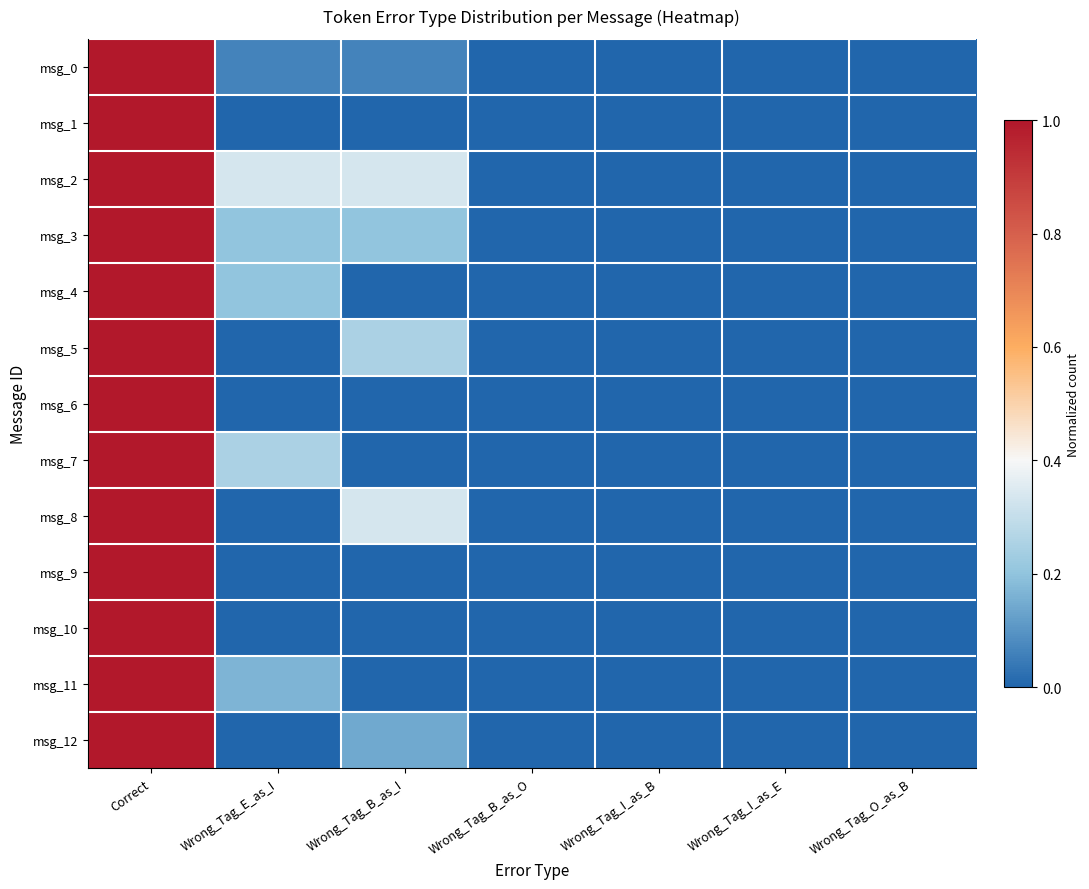

Reading right to left, transcribe all the data shown in this chart.

msg_0: Wrong_Tag_O_as_B=0.0	Wrong_Tag_I_as_E=0.0	Wrong_Tag_I_as_B=0.0	Wrong_Tag_B_as_O=0.0	Wrong_Tag_B_as_I=0.1	Wrong_Tag_E_as_I=0.1	Correct=1.0
msg_1: Wrong_Tag_O_as_B=0.0	Wrong_Tag_I_as_E=0.0	Wrong_Tag_I_as_B=0.0	Wrong_Tag_B_as_O=0.0	Wrong_Tag_B_as_I=0.0	Wrong_Tag_E_as_I=0.0	Correct=1.0
msg_2: Wrong_Tag_O_as_B=0.0	Wrong_Tag_I_as_E=0.0	Wrong_Tag_I_as_B=0.0	Wrong_Tag_B_as_O=0.0	Wrong_Tag_B_as_I=0.3	Wrong_Tag_E_as_I=0.3	Correct=1.0
msg_3: Wrong_Tag_O_as_B=0.0	Wrong_Tag_I_as_E=0.0	Wrong_Tag_I_as_B=0.0	Wrong_Tag_B_as_O=0.0	Wrong_Tag_B_as_I=0.2	Wrong_Tag_E_as_I=0.2	Correct=1.0
msg_4: Wrong_Tag_O_as_B=0.0	Wrong_Tag_I_as_E=0.0	Wrong_Tag_I_as_B=0.0	Wrong_Tag_B_as_O=0.0	Wrong_Tag_B_as_I=0.0	Wrong_Tag_E_as_I=0.2	Correct=1.0
msg_5: Wrong_Tag_O_as_B=0.0	Wrong_Tag_I_as_E=0.0	Wrong_Tag_I_as_B=0.0	Wrong_Tag_B_as_O=0.0	Wrong_Tag_B_as_I=0.2	Wrong_Tag_E_as_I=0.0	Correct=1.0
msg_6: Wrong_Tag_O_as_B=0.0	Wrong_Tag_I_as_E=0.0	Wrong_Tag_I_as_B=0.0	Wrong_Tag_B_as_O=0.0	Wrong_Tag_B_as_I=0.0	Wrong_Tag_E_as_I=0.0	Correct=1.0
msg_7: Wrong_Tag_O_as_B=0.0	Wrong_Tag_I_as_E=0.0	Wrong_Tag_I_as_B=0.0	Wrong_Tag_B_as_O=0.0	Wrong_Tag_B_as_I=0.0	Wrong_Tag_E_as_I=0.2	Correct=1.0
msg_8: Wrong_Tag_O_as_B=0.0	Wrong_Tag_I_as_E=0.0	Wrong_Tag_I_as_B=0.0	Wrong_Tag_B_as_O=0.0	Wrong_Tag_B_as_I=0.3	Wrong_Tag_E_as_I=0.0	Correct=1.0
msg_9: Wrong_Tag_O_as_B=0.0	Wrong_Tag_I_as_E=0.0	Wrong_Tag_I_as_B=0.0	Wrong_Tag_B_as_O=0.0	Wrong_Tag_B_as_I=0.0	Wrong_Tag_E_as_I=0.0	Correct=1.0
msg_10: Wrong_Tag_O_as_B=0.0	Wrong_Tag_I_as_E=0.0	Wrong_Tag_I_as_B=0.0	Wrong_Tag_B_as_O=0.0	Wrong_Tag_B_as_I=0.0	Wrong_Tag_E_as_I=0.0	Correct=1.0
msg_11: Wrong_Tag_O_as_B=0.0	Wrong_Tag_I_as_E=0.0	Wrong_Tag_I_as_B=0.0	Wrong_Tag_B_as_O=0.0	Wrong_Tag_B_as_I=0.0	Wrong_Tag_E_as_I=0.2	Correct=1.0
msg_12: Wrong_Tag_O_as_B=0.0	Wrong_Tag_I_as_E=0.0	Wrong_Tag_I_as_B=0.0	Wrong_Tag_B_as_O=0.0	Wrong_Tag_B_as_I=0.1	Wrong_Tag_E_as_I=0.0	Correct=1.0